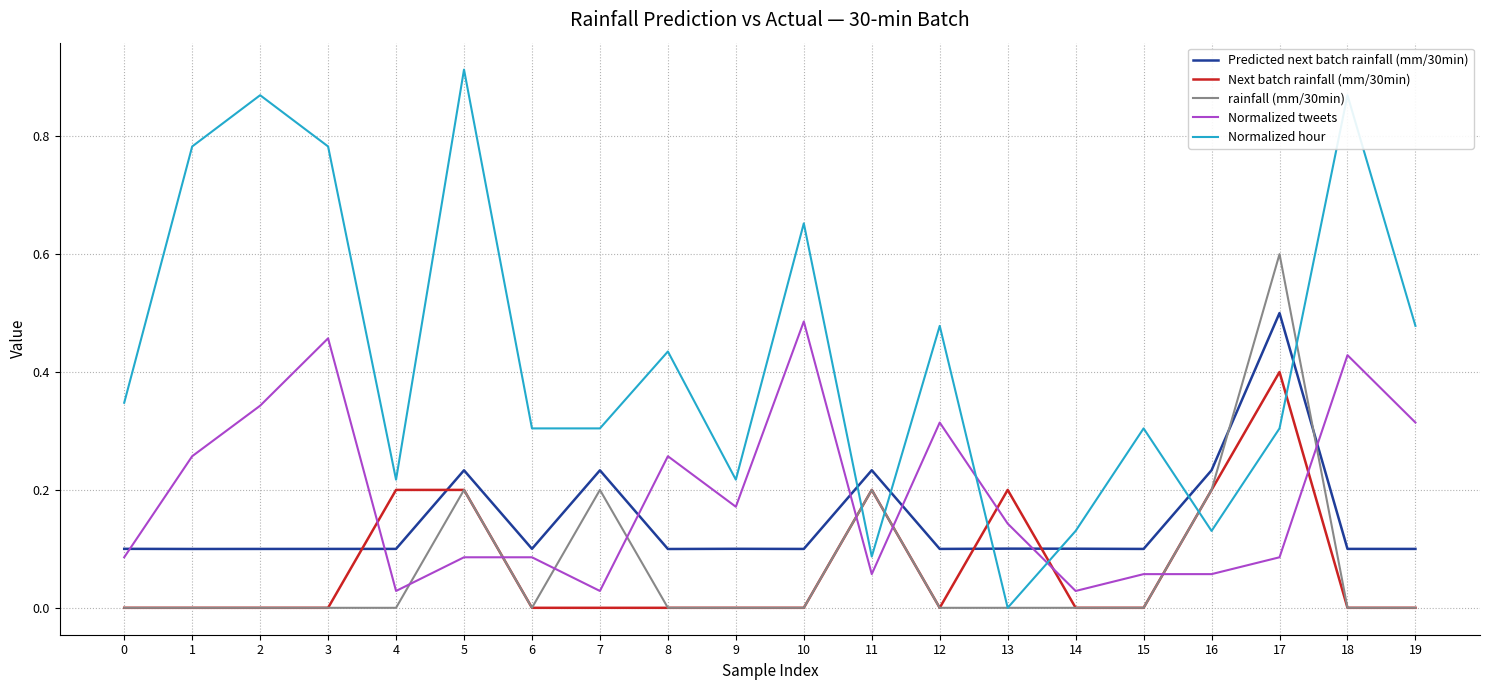

Which category has the highest value in the Next batch rainfall (mm/30min) series?

17